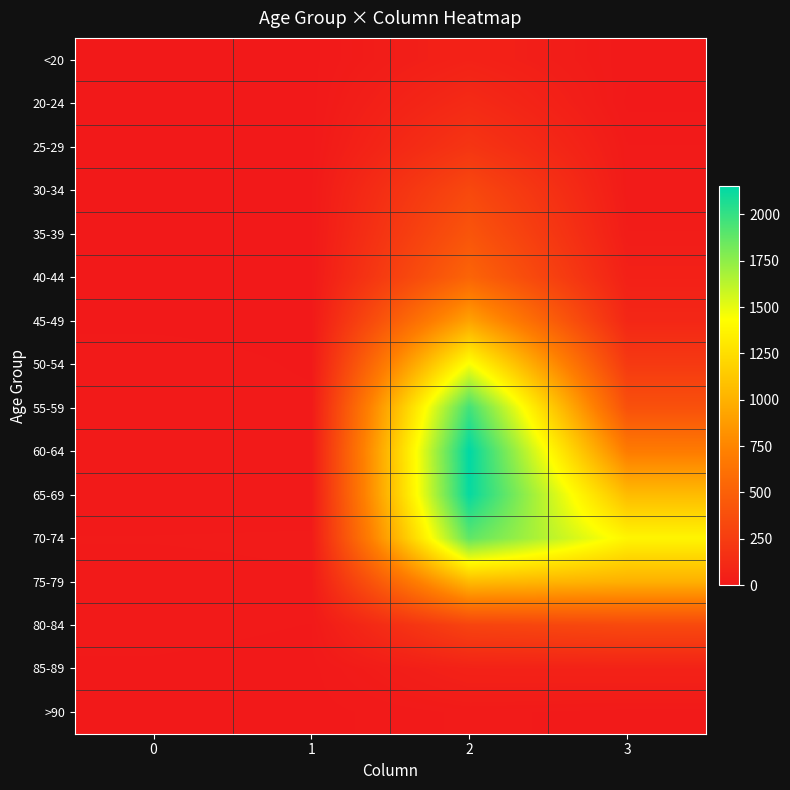

Reading left to right, extract all data points from this chart.

<20: 0=0	1=1	2=62	3=7
20-24: 0=1	1=0	2=121	3=2
25-29: 0=0	1=0	2=196	3=13
30-34: 0=0	1=2	2=333	3=14
35-39: 0=2	1=1	2=420	3=26
40-44: 0=0	1=1	2=530	3=53
45-49: 0=2	1=1	2=915	3=97
50-54: 0=9	1=3	2=1450	3=227
55-59: 0=8	1=6	2=1965	3=392
60-64: 0=11	1=8	2=2151	3=689
65-69: 0=6	1=6	2=2130	3=1057
70-74: 0=13	1=14	2=1882	3=1381
75-79: 0=10	1=12	2=1053	3=993
80-84: 0=7	1=4	2=296	3=333
85-89: 0=3	1=1	2=62	3=64
>90: 0=0	1=0	2=15	3=9